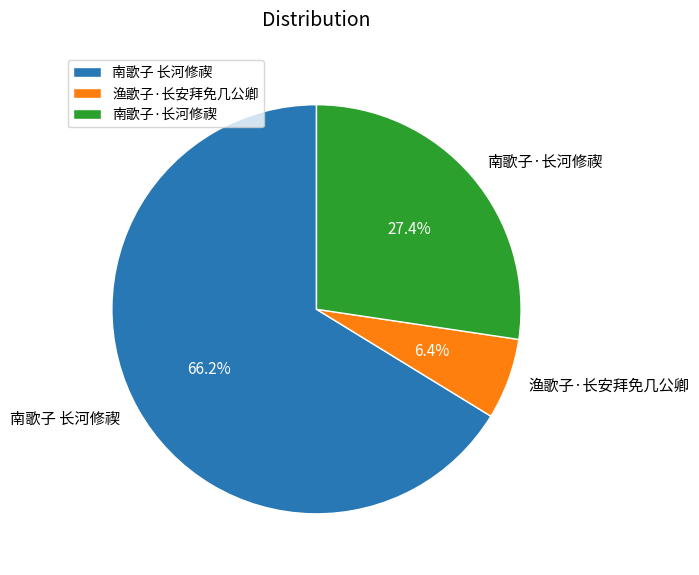

Count the number of slices in the pie.

3